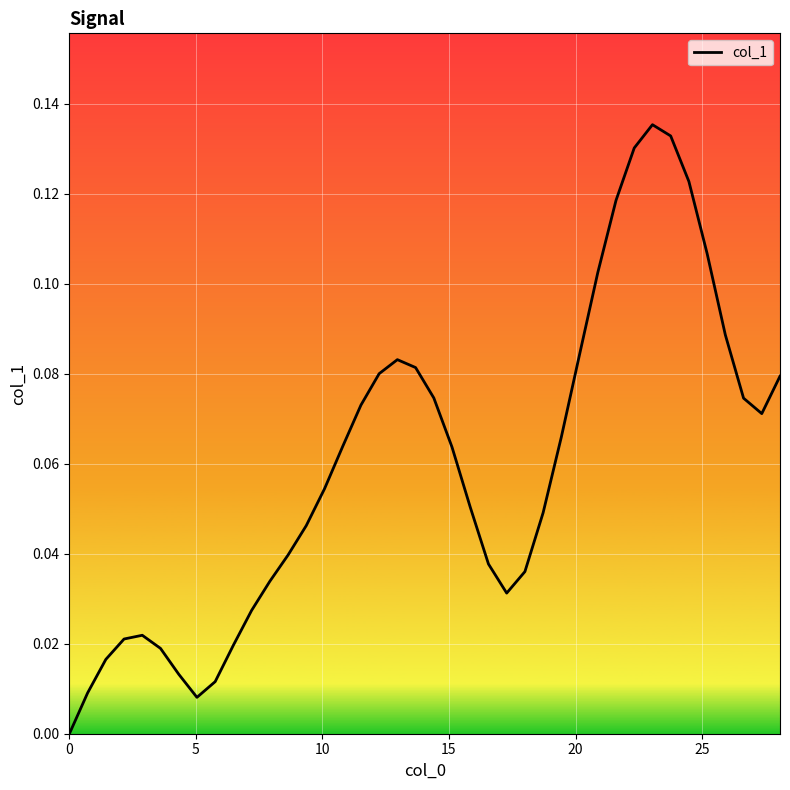

How many distinct data groups are displayed?

1